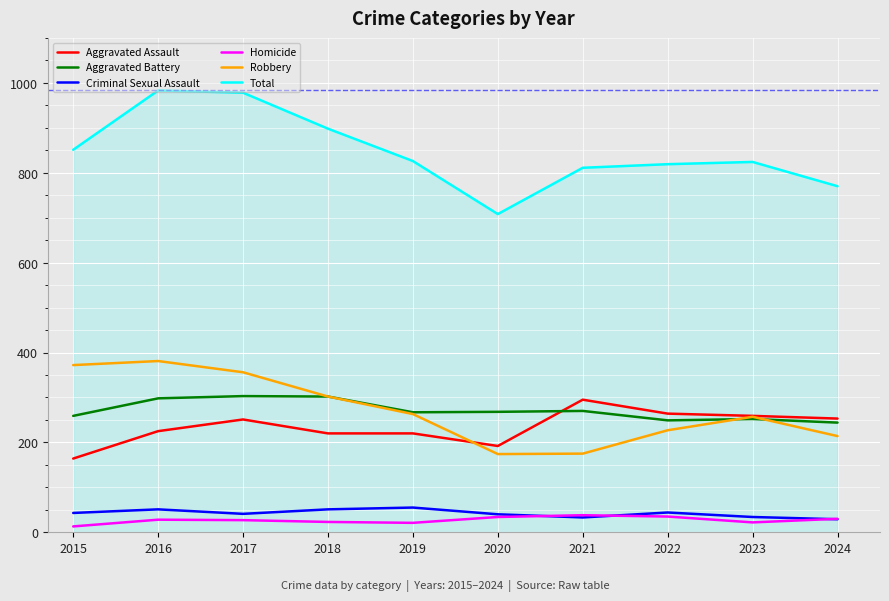

How many values in the Robbery series are below 263?

5